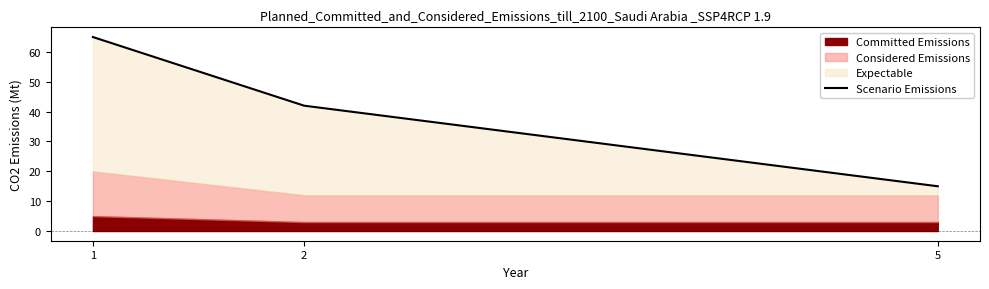

What is the ratio of the value at 1 to the value at 5?

4.3